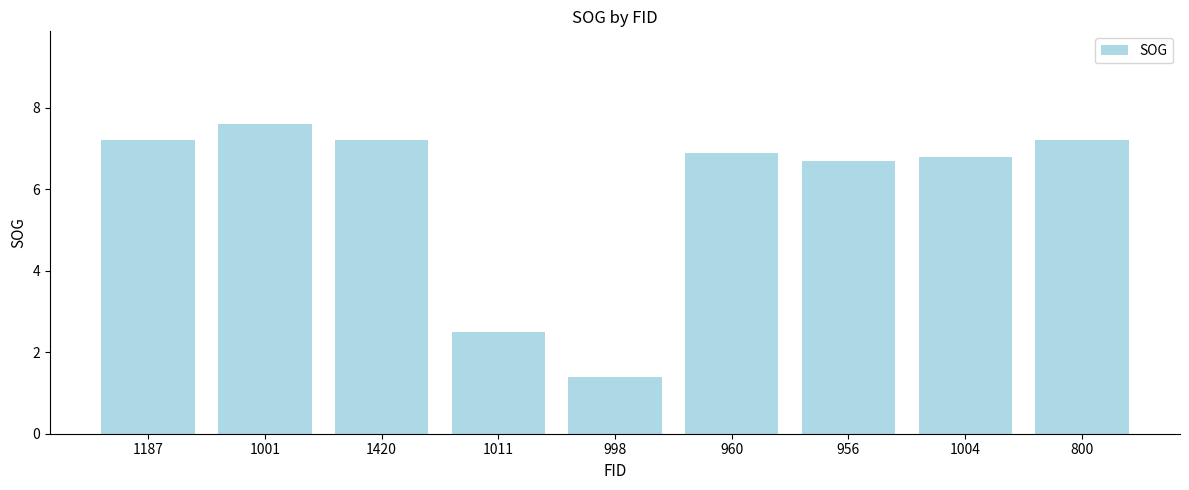

At which category does the chart reach its peak across all series?

1001